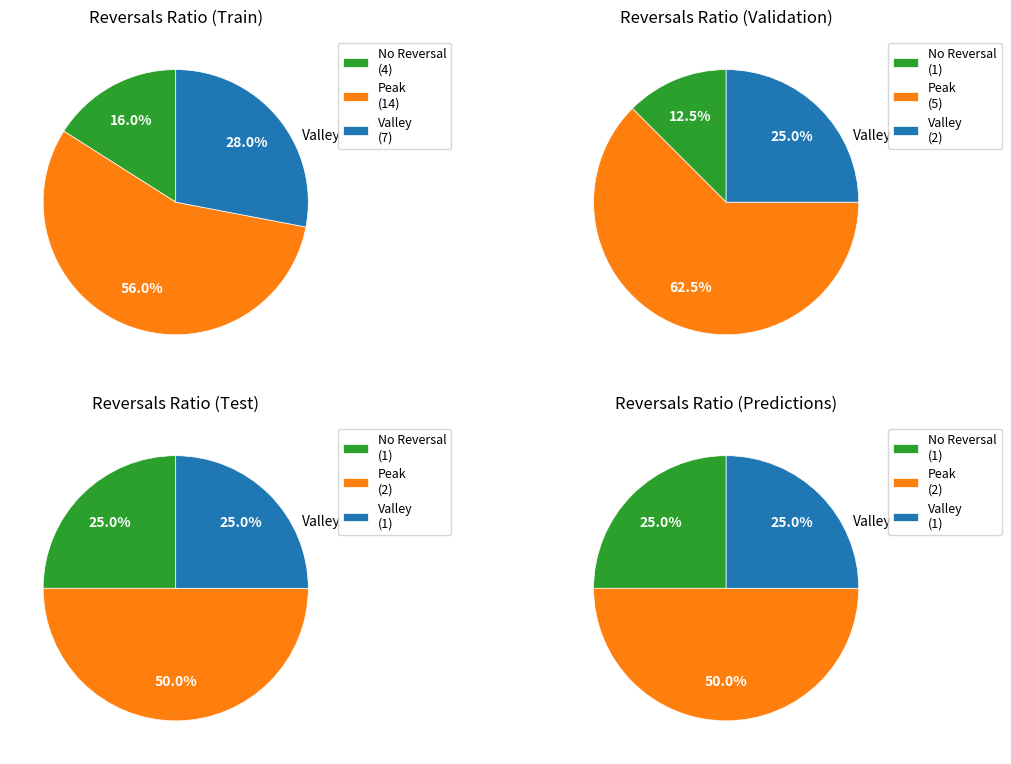

Is the sum of 1 and 2 greater than half?

No